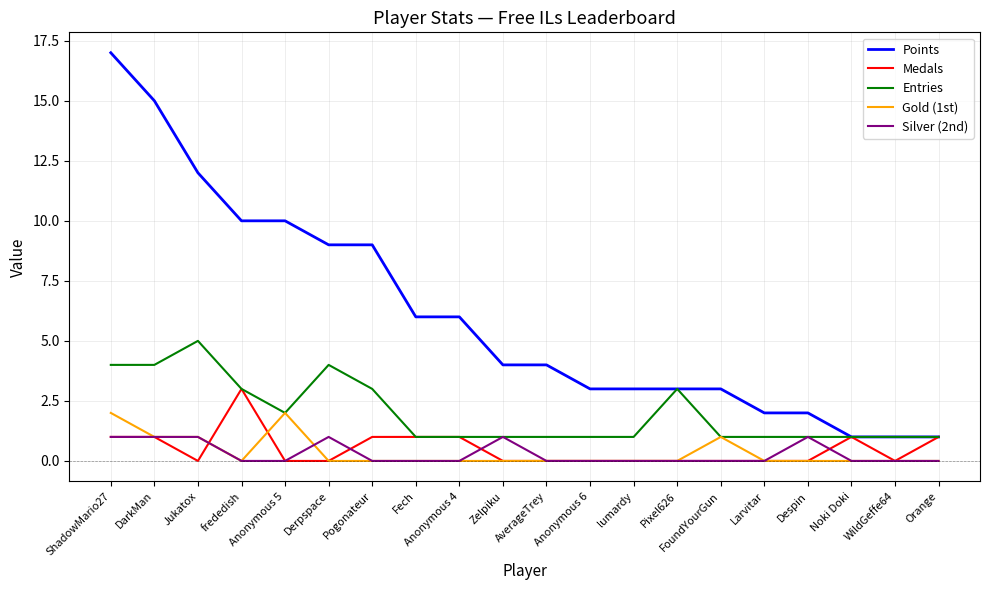

Reading left to right, transcribe all the data shown in this chart.

Points: 17	15	12	10	10	9	9	6	6	4	4	3	3	3	3	2	2	1	1	1
Medals: 1	1	0	3	0	0	1	1	1	0	0	0	0	0	0	0	0	1	0	1
Entries: 4	4	5	3	2	4	3	1	1	1	1	1	1	3	1	1	1	1	1	1
Gold (1st): 2	1	1	0	2	0	0	0	0	0	0	0	0	0	1	0	0	0	0	0
Silver (2nd): 1	1	1	0	0	1	0	0	0	1	0	0	0	0	0	0	1	0	0	0